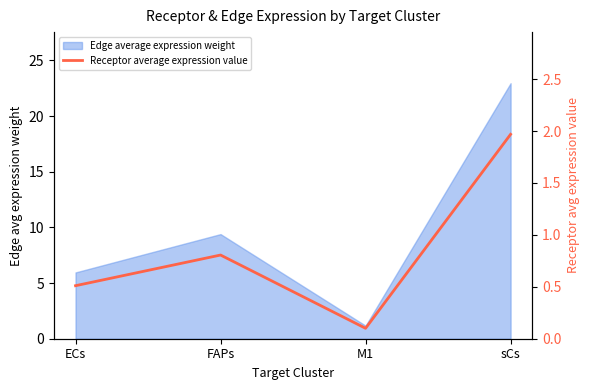

Where is the data nearest to the value 1?

FAPs